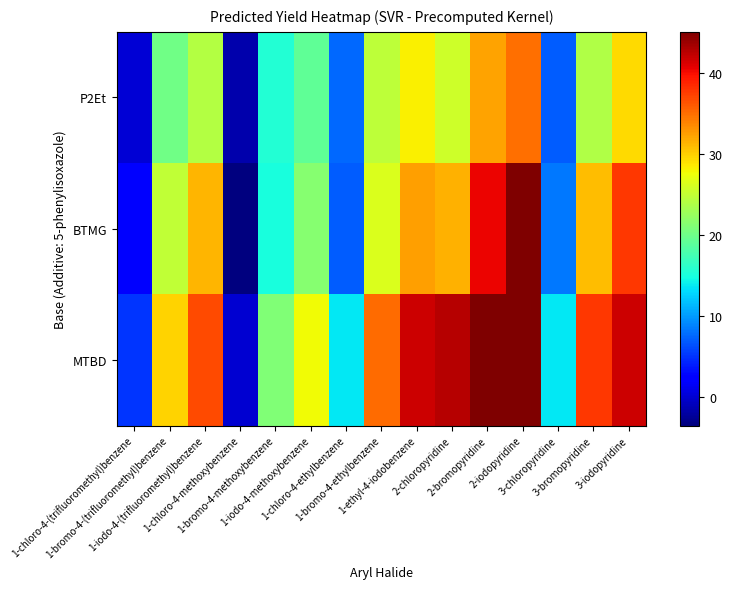

Which series has the largest total across all categories?

MTBD